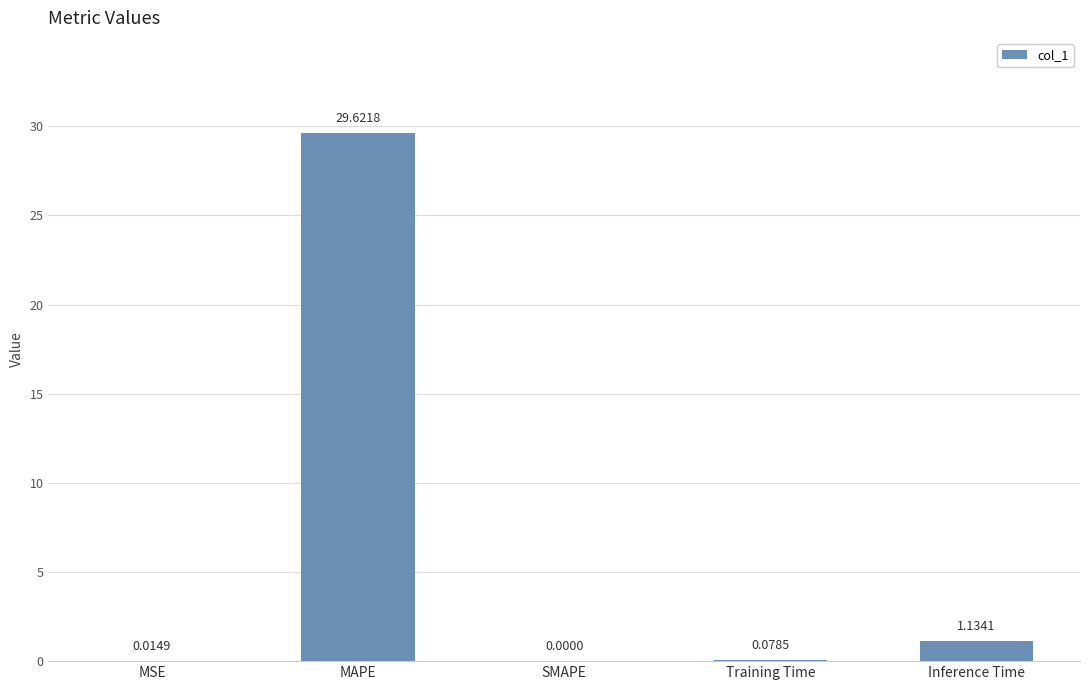

At which label is the value closest to 14?

Inference Time